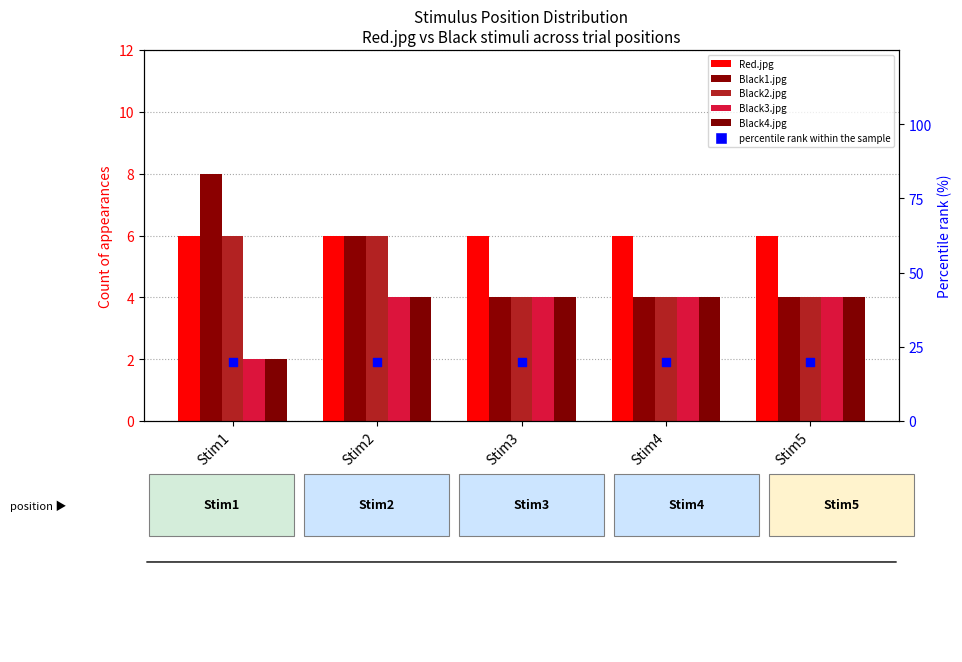

At how many categories does at least one series exceed 11?

5